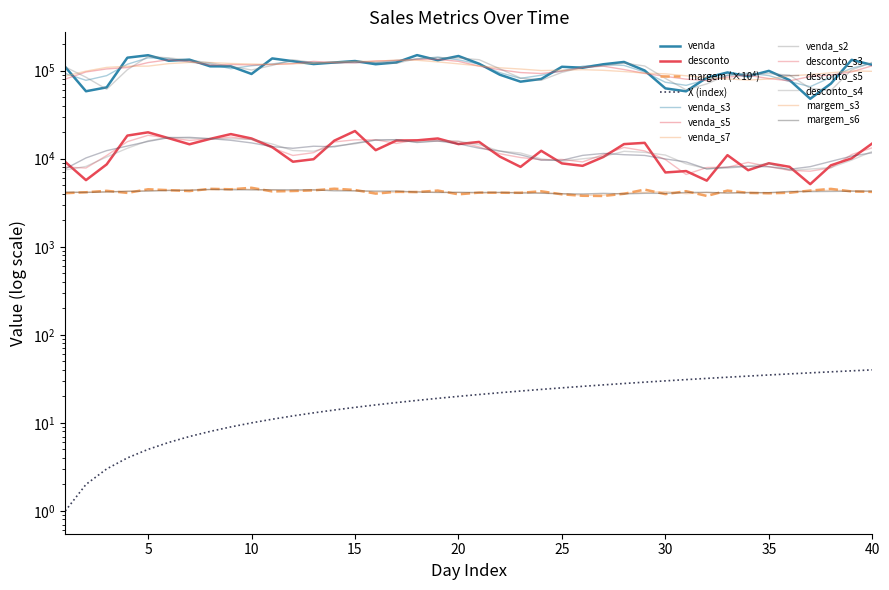

True or false: X and venda intersect in this chart.

False